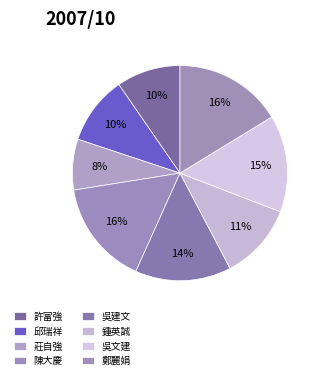

Which category has the smallest portion of the pie?

莊自強